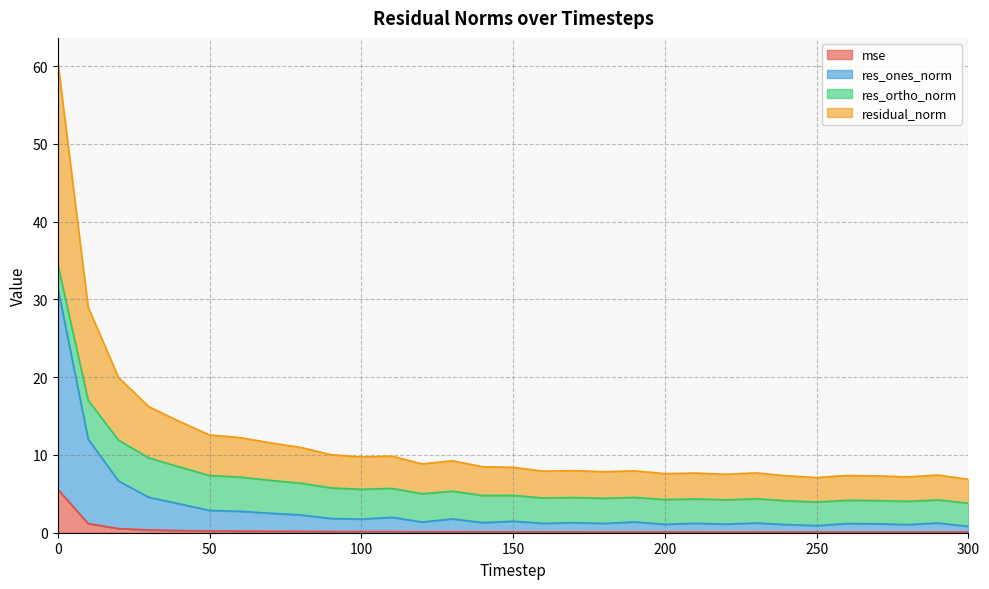

What are all the series names shown in the legend?

mse, res_ones_norm, res_ortho_norm, residual_norm